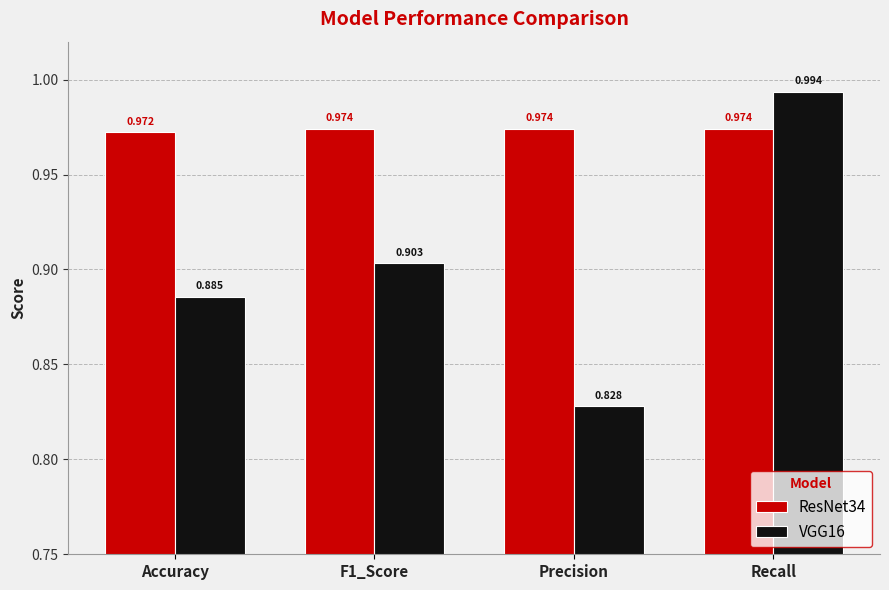

Which category has the lowest value in the VGG16 series?

Precision